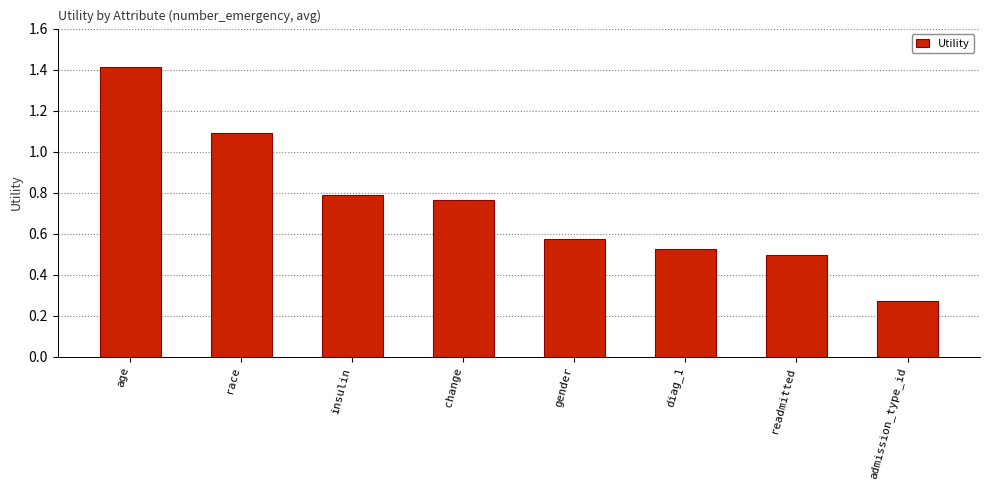

What is the sum of all values?

5.9